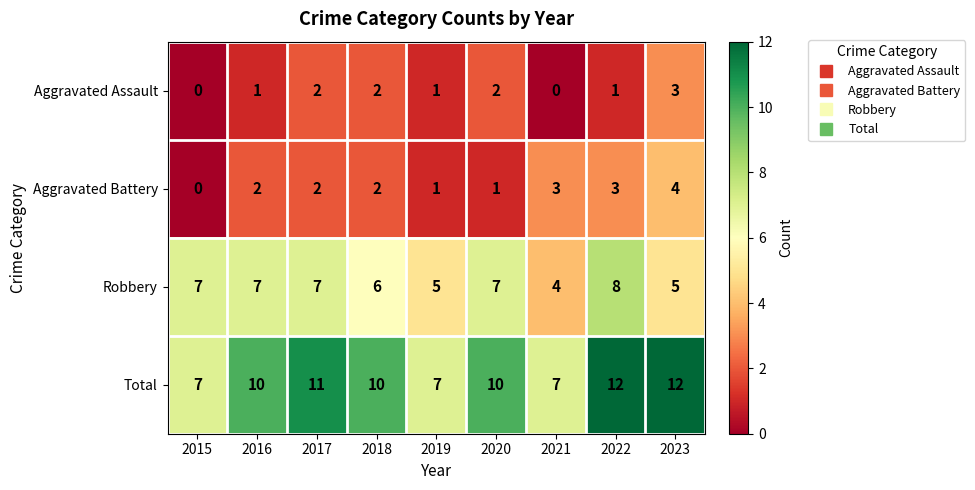

What is the difference between the maximum and minimum values in the Robbery series?

4